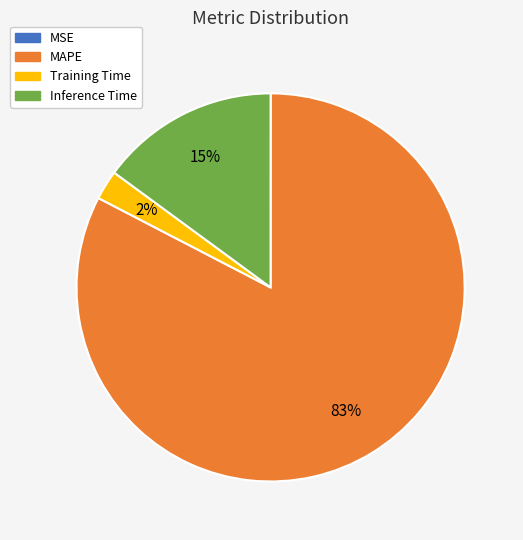

Is it true that Inference Time is 15% of the pie?

True